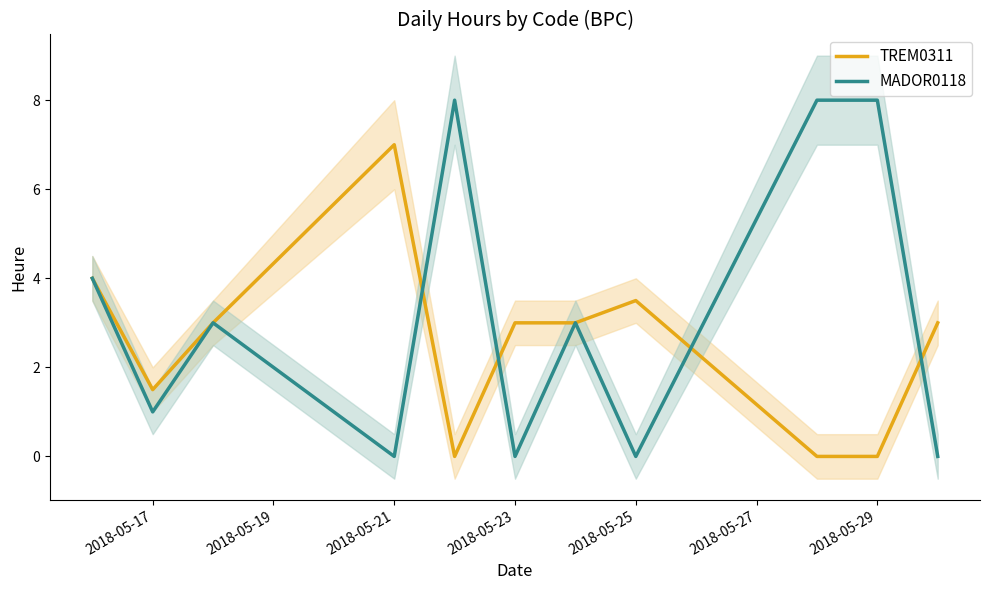

List the series in order of their peak value, lowest first.

TREM0311, MADOR0118